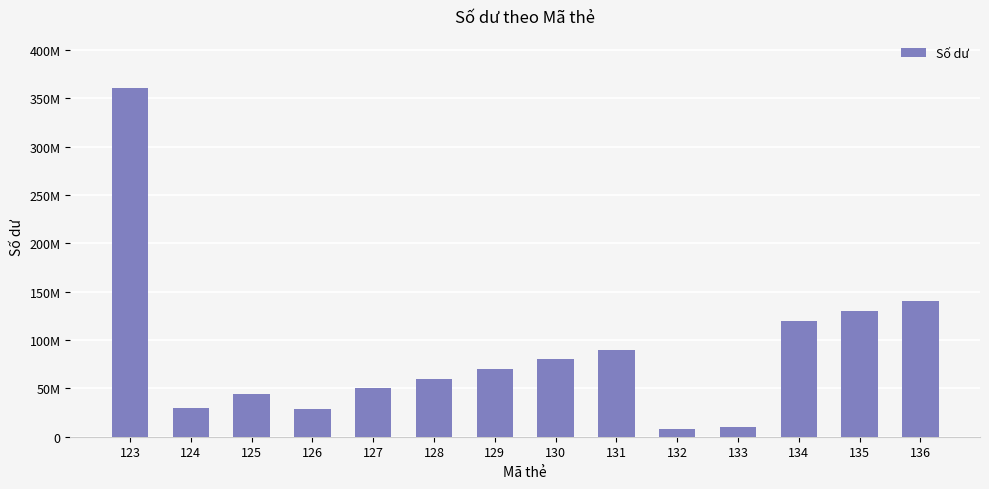

Are the bars horizontal?

No